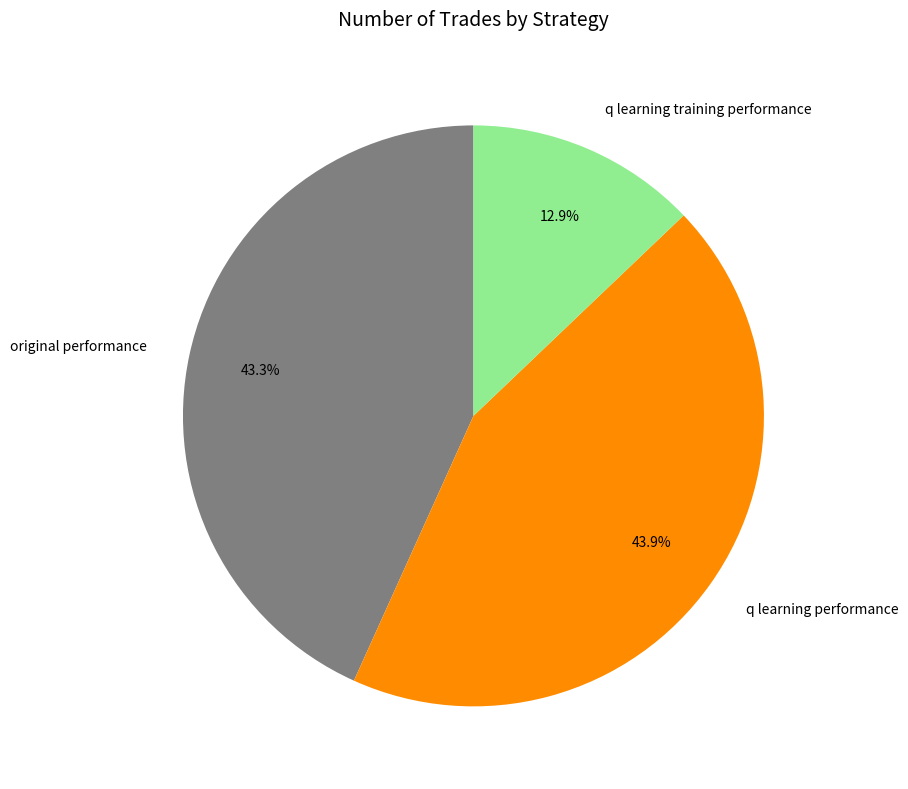

Is the sum of q learning training performance and original performance greater than half?

Yes